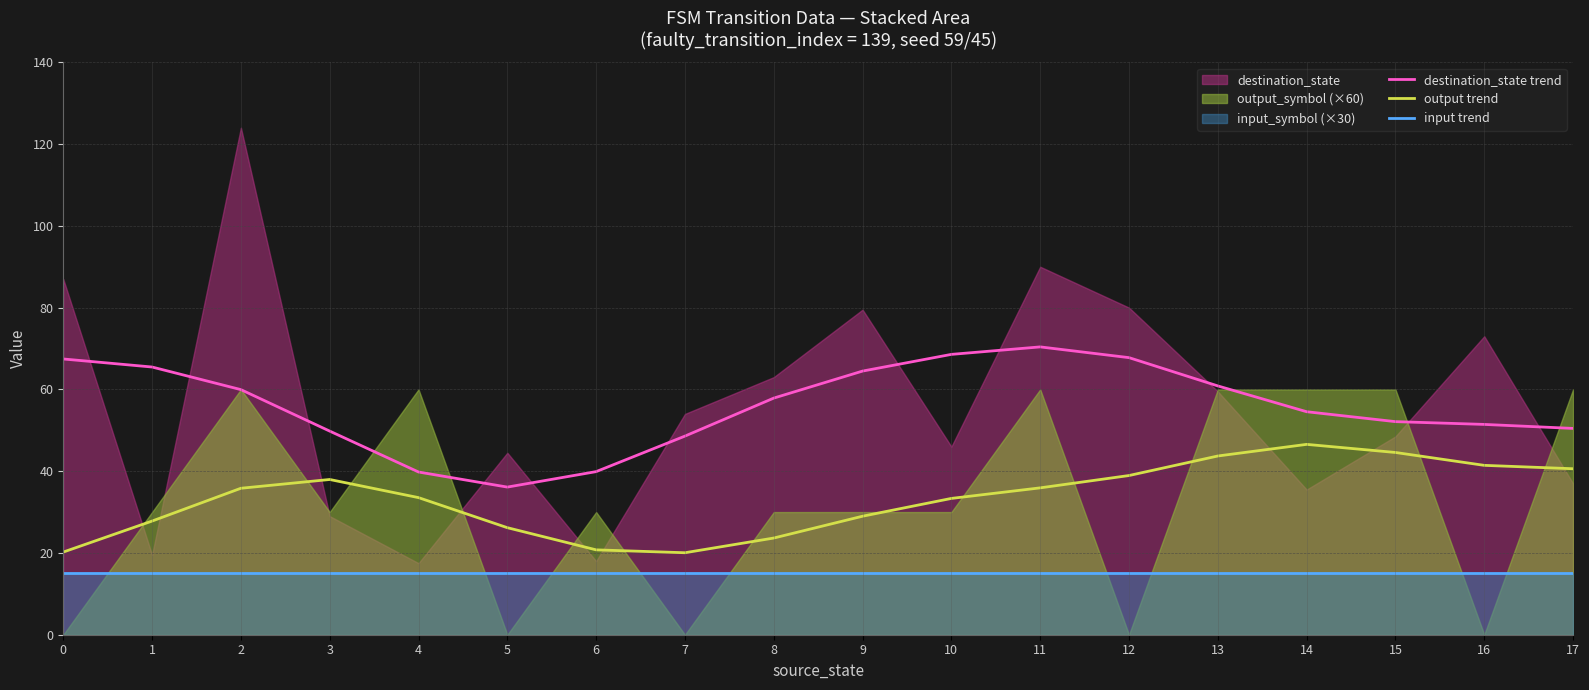

True or false: destination_state trend and input trend cross at least once.

False